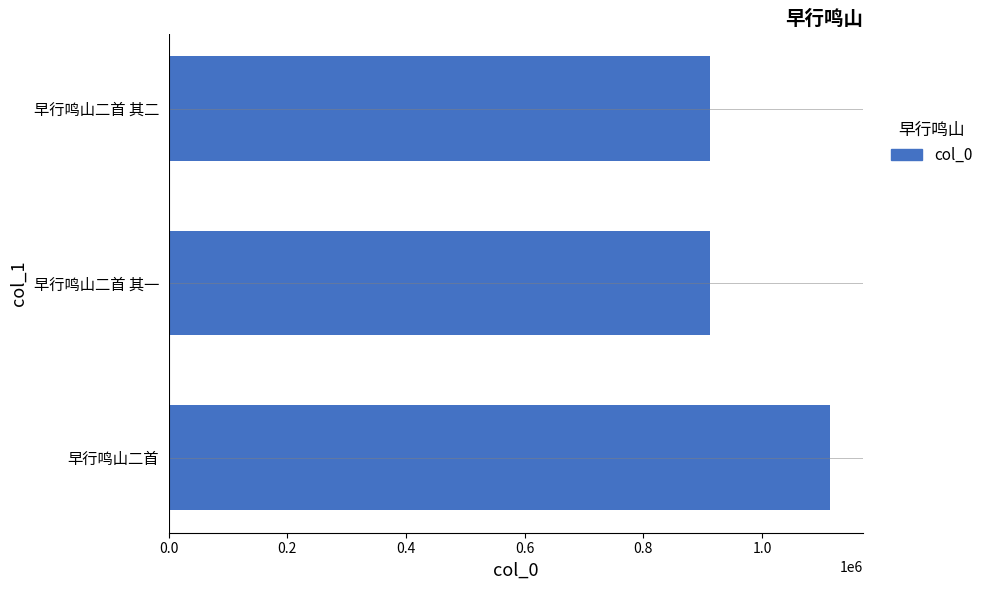

Does the chart contain any negative values?

No